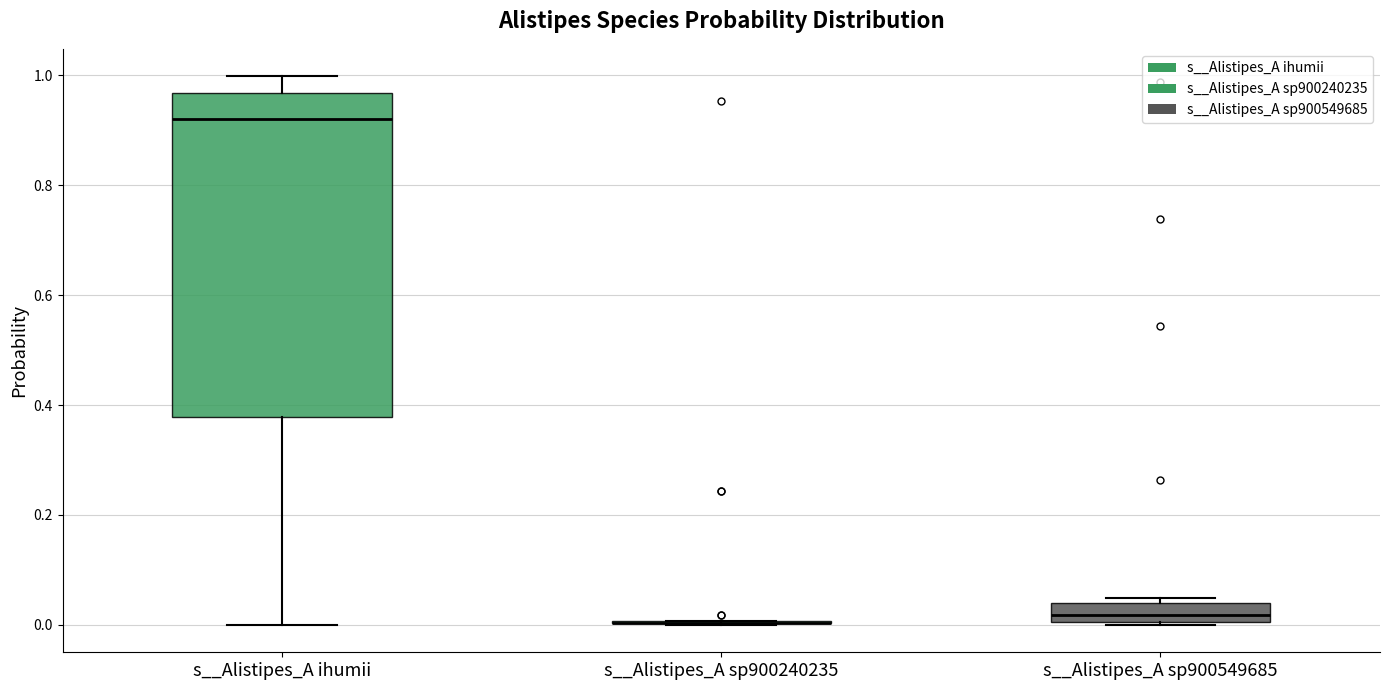

Reading left to right, transcribe this box plot: for each box, give where its median line is, the range the box spans, and where its two whiskers end, as read against the y-axis. The values are not printed on the chart, so give them approximately, as read against the axis.

s__Alistipes_A ihumii: median 0.92, box 0.38 to 0.96, whiskers 0.00 to 1.00
s__Alistipes_A sp900240235: box collapsed to a line at 0.00, whiskers 0.00 to 0.00
s__Alistipes_A sp900549685: median 0.02, box 0.00 to 0.04, whiskers 0.00 to 0.04 (just above the box's upper edge)